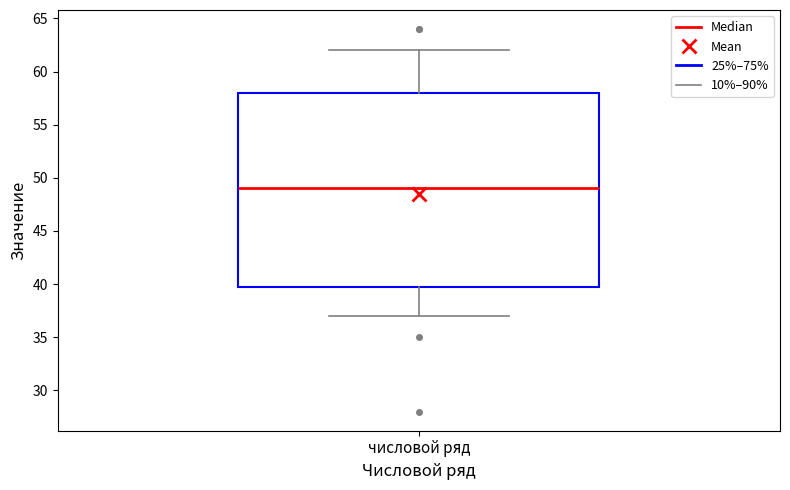

Where is the lower edge of the box for числовой ряд on the y-axis? The values are not printed on the chart, so give them approximately, as read against the axis.

40